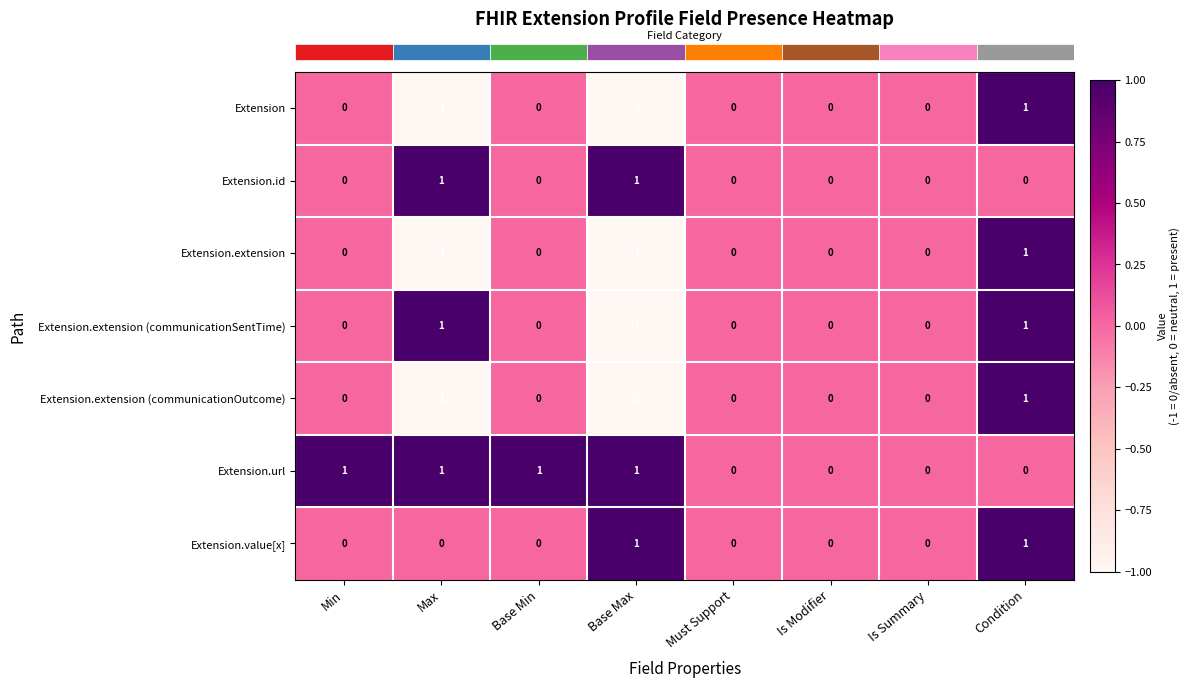

How many Extension.extension (communicationSentTime) values are between 0 and 1?

7